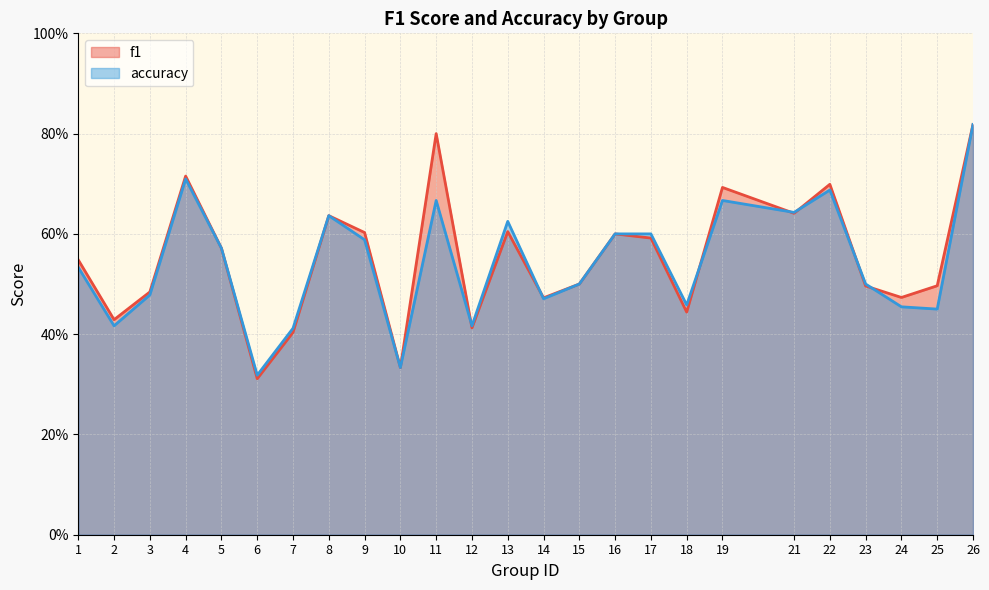

Is the value of accuracy at 11 greater than the value of f1 at 12?

Yes